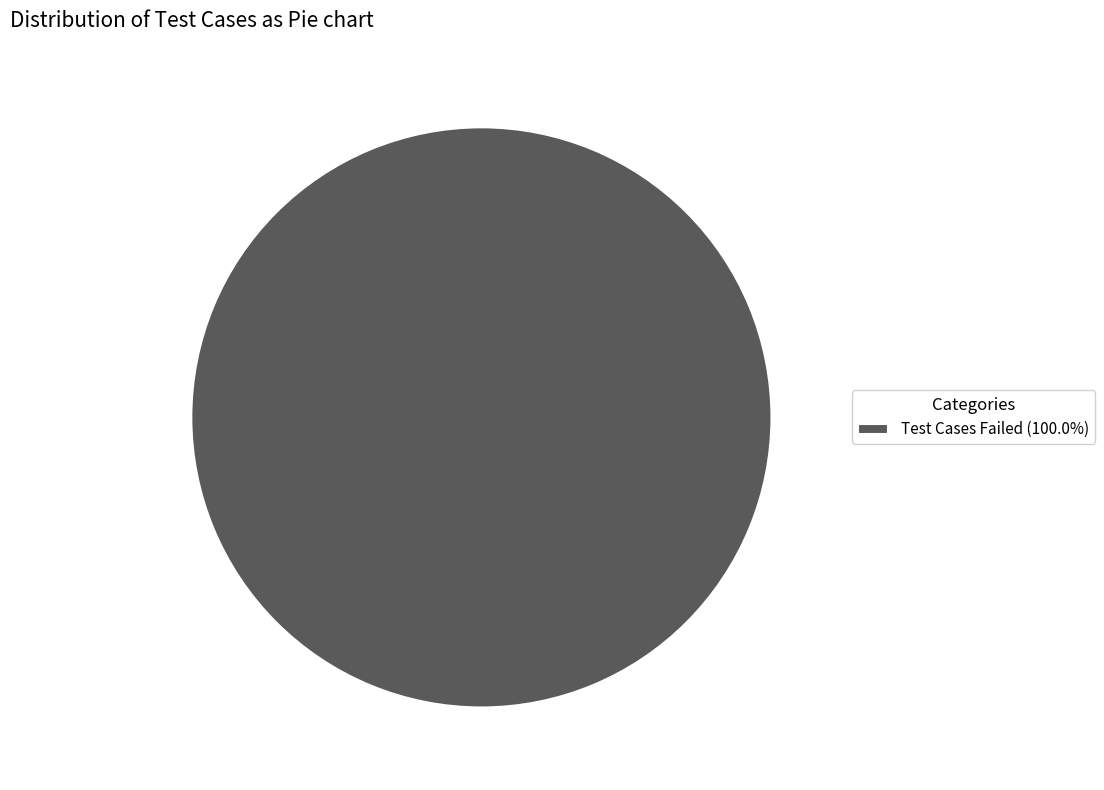

Count the number of slices in the pie.

1